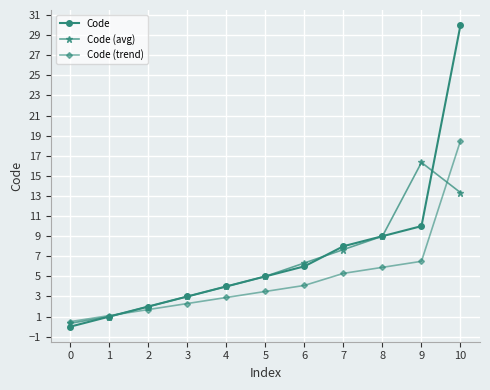

Which category has the highest value in the Code (avg) series?

9